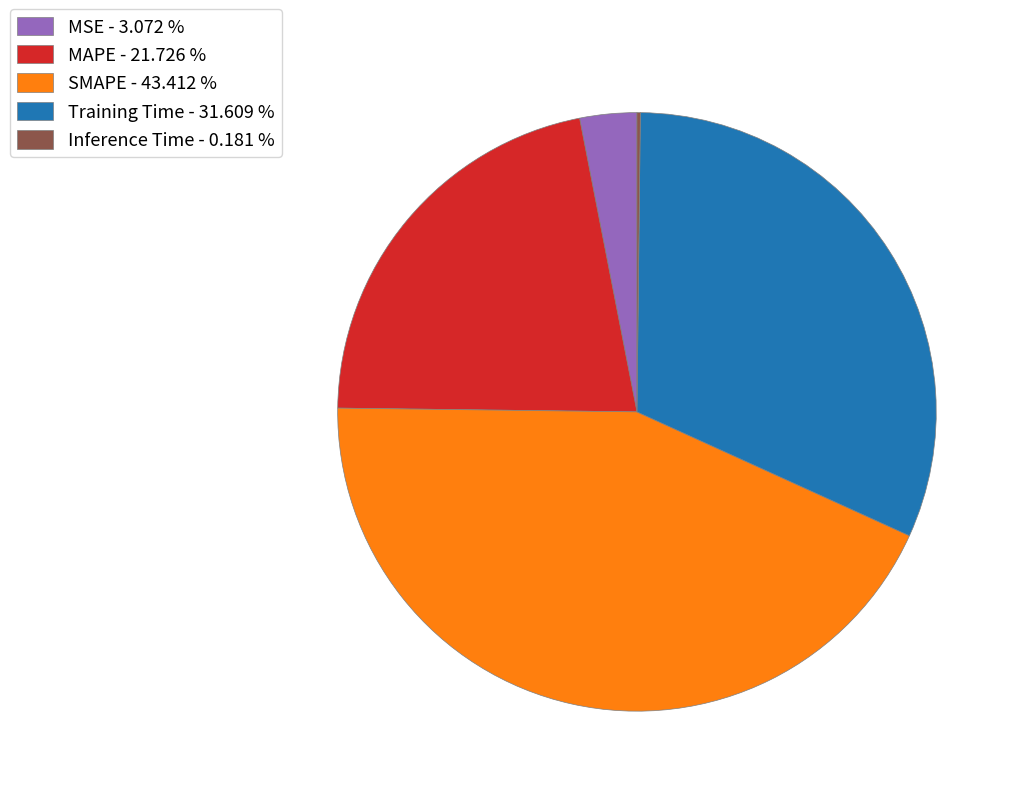

Combined, do MAPE - 21.726 % and SMAPE - 43.412 % account for over 50%?

Yes